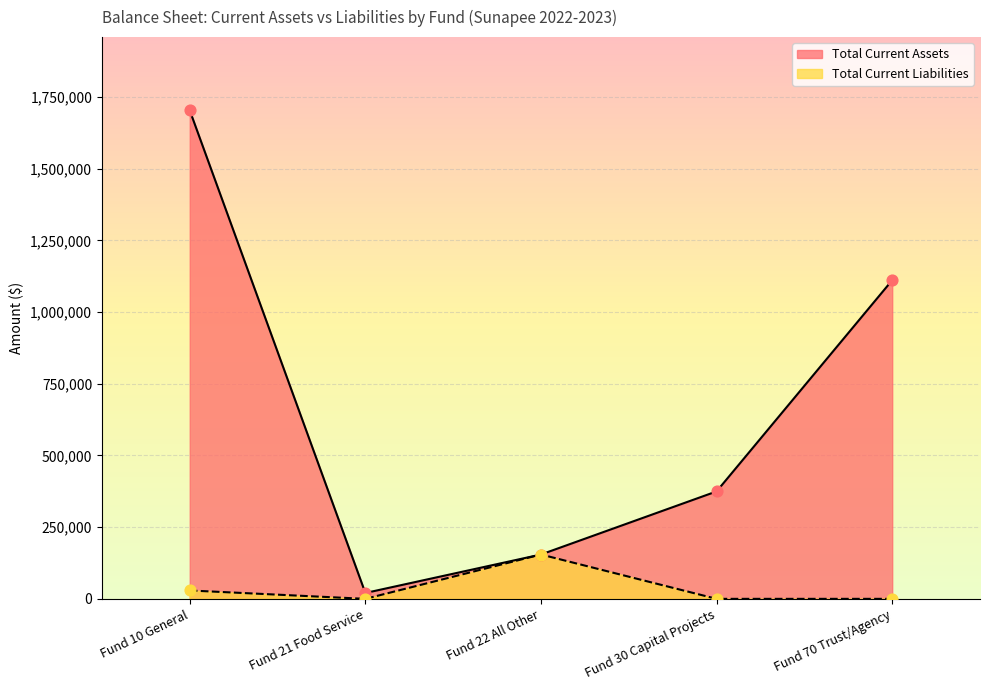

At which category is the sum across all series the highest?

Fund 10 General